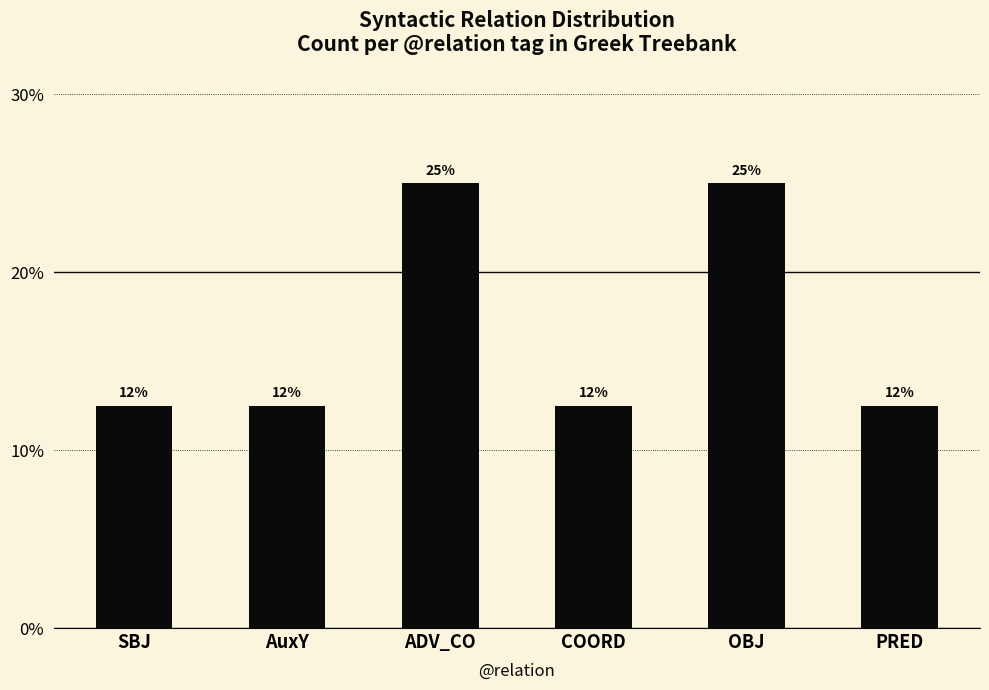

Does the chart contain any negative values?

No